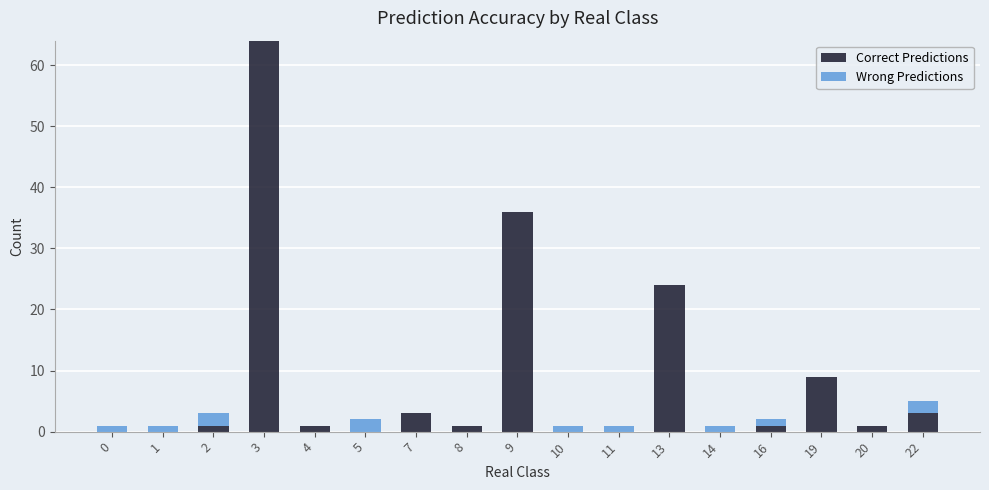

At which label does Correct Predictions reach its peak?

3